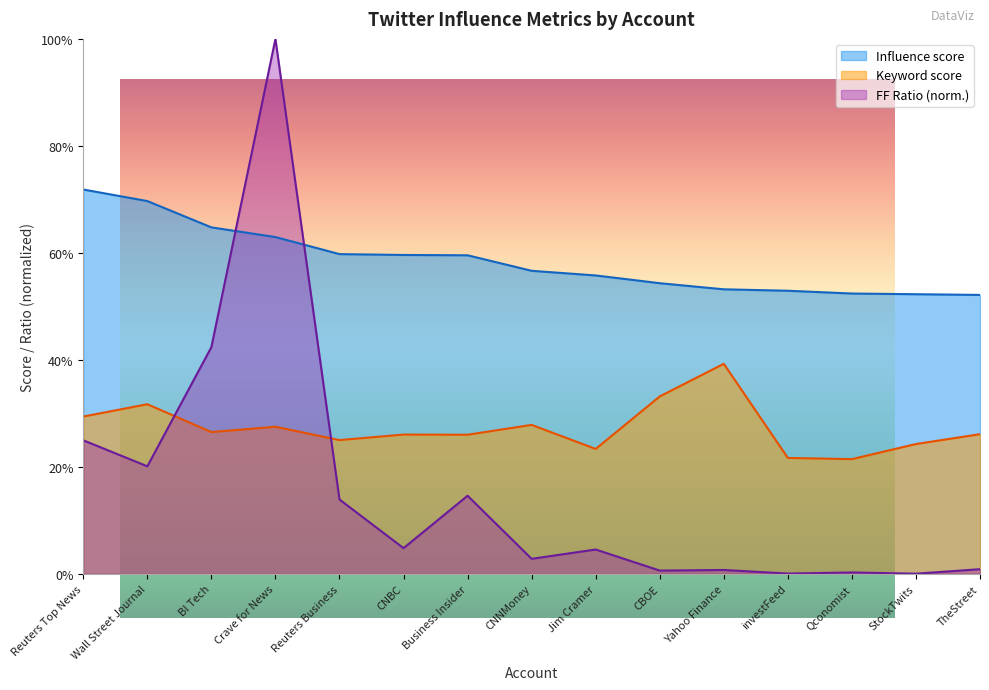

How many intersections are there between Influence score and FF Ratio?

2